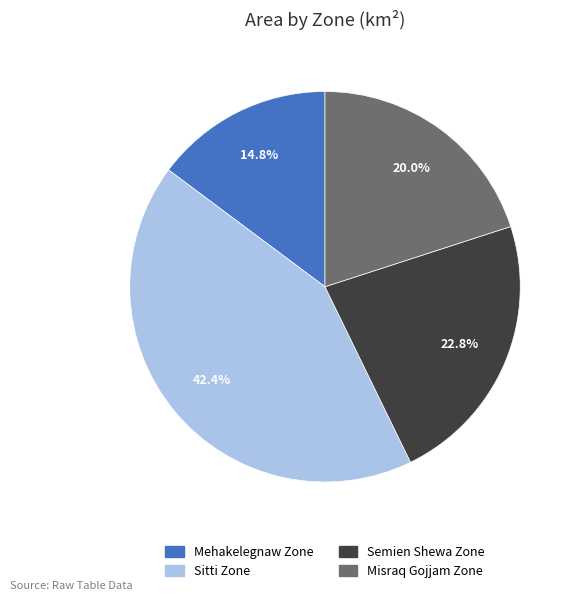

Does any single category account for the majority?

No